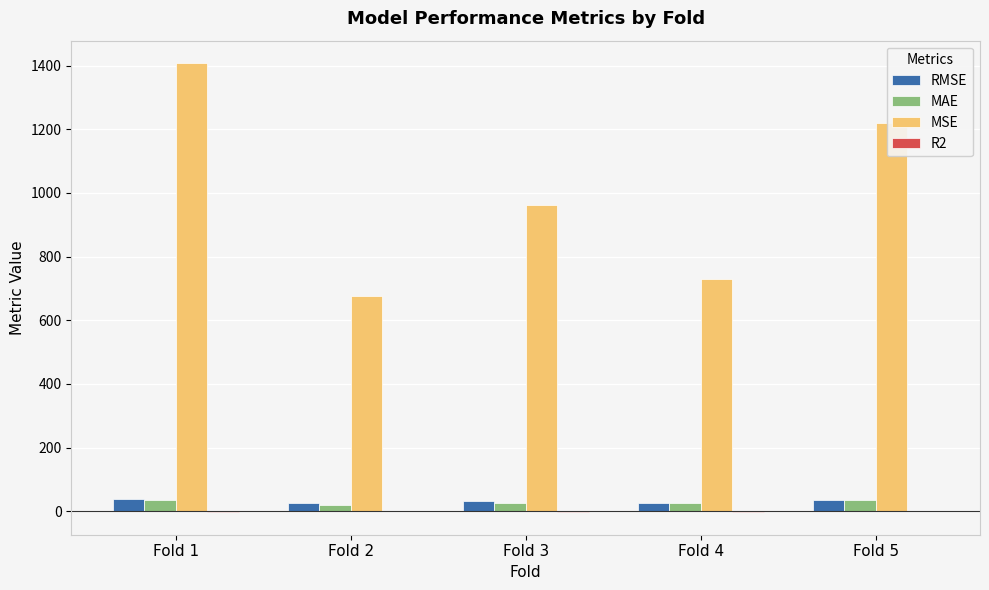

Does the chart contain stacked bars?

No